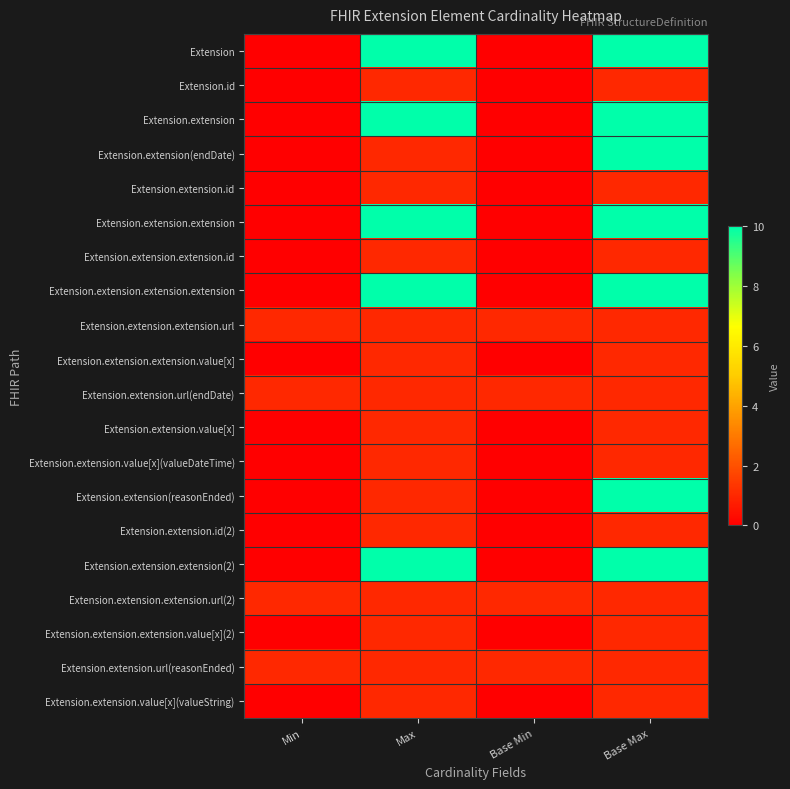

Rank the series by their maximum value, from highest to lowest.

Extension, Extension.extension, Extension.extension(endDate), Extension.extension.extension, Extension.extension.extension.extension, Extension.extension(reasonEnded), Extension.extension.extension(2), Extension.id, Extension.extension.id, Extension.extension.extension.id, Extension.extension.extension.url, Extension.extension.extension.value[x], Extension.extension.url(endDate), Extension.extension.value[x], Extension.extension.value[x](valueDateTime), Extension.extension.id(2), Extension.extension.extension.url(2), Extension.extension.extension.value[x](2), Extension.extension.url(reasonEnded), Extension.extension.value[x](valueString)